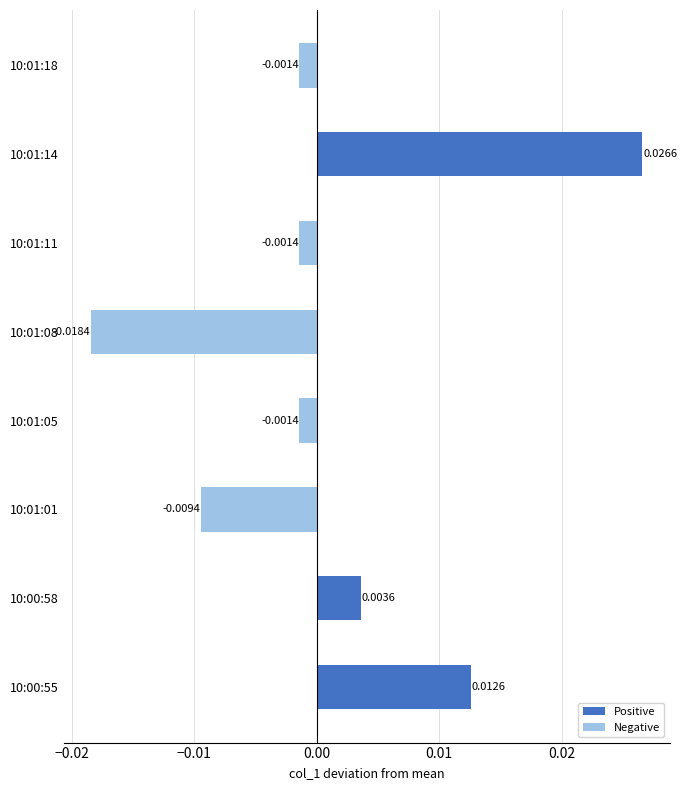

Between 10:01:01 and 10:01:05, which is larger?

10:01:05